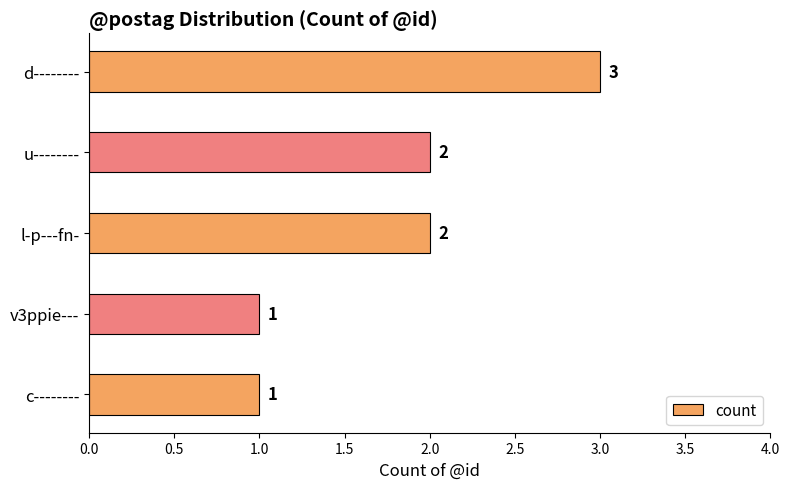

What is the value of the 2nd bar from the top?

2